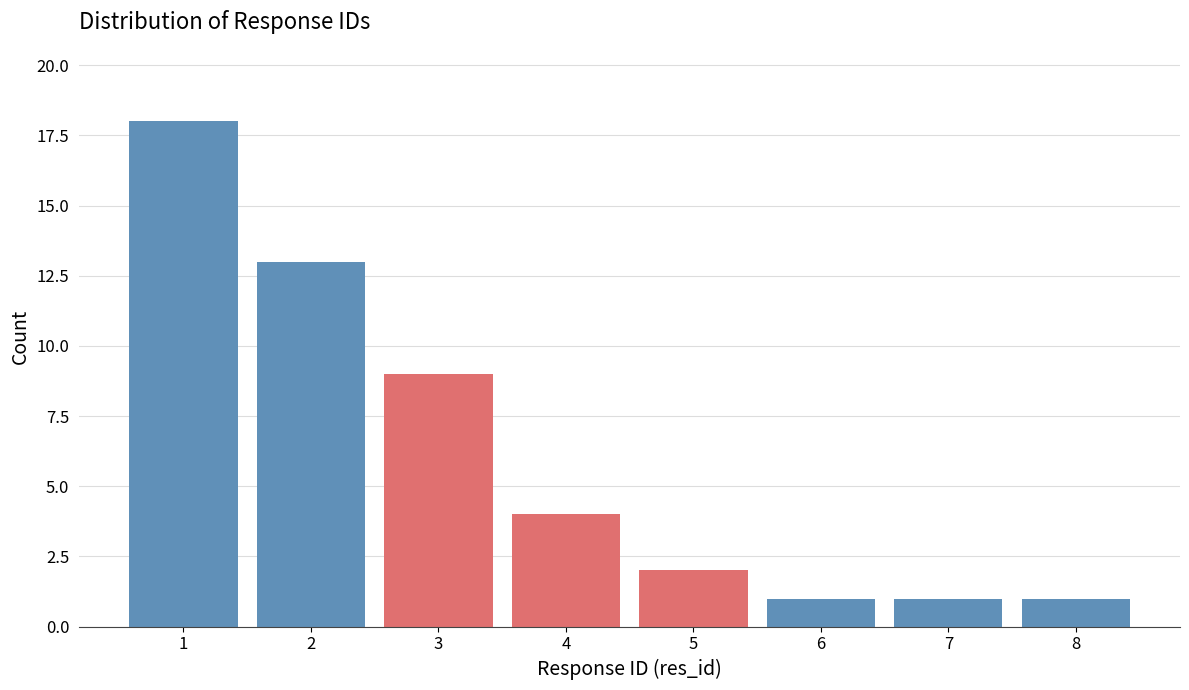

Reading left to right, extract all data points from this chart.

1=18	2=13	3=9	4=4	5=2	6=1	7=1	8=1